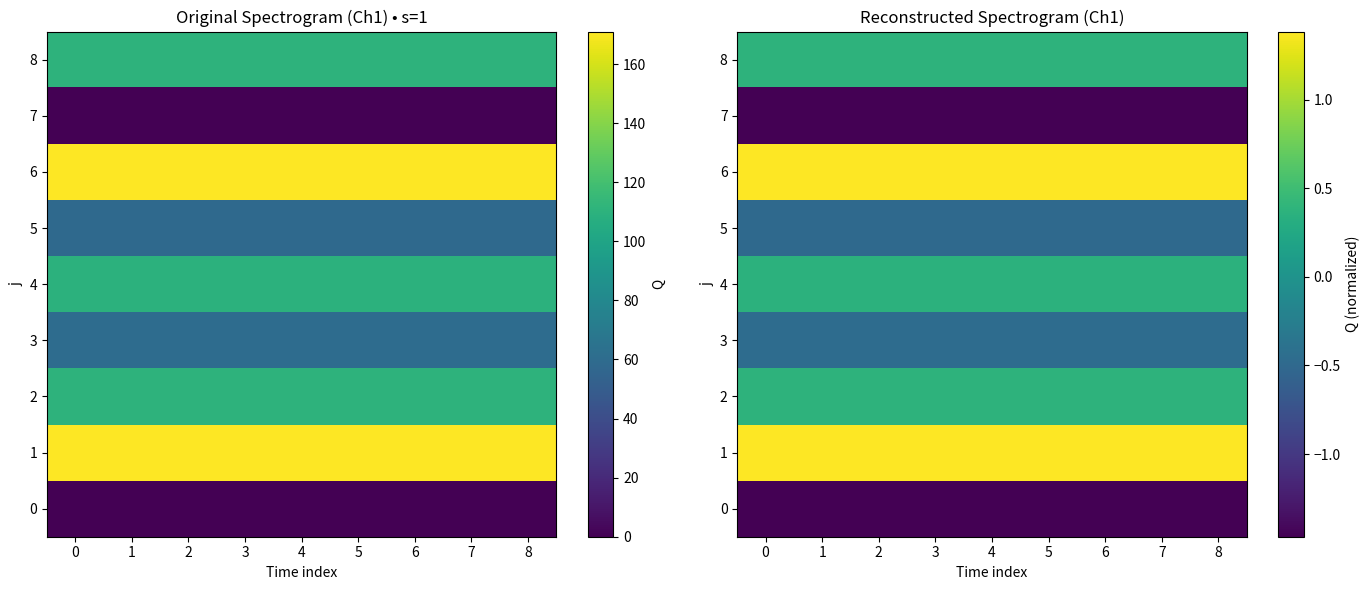

Is it true that 1 equals 0.3 at 1?

False